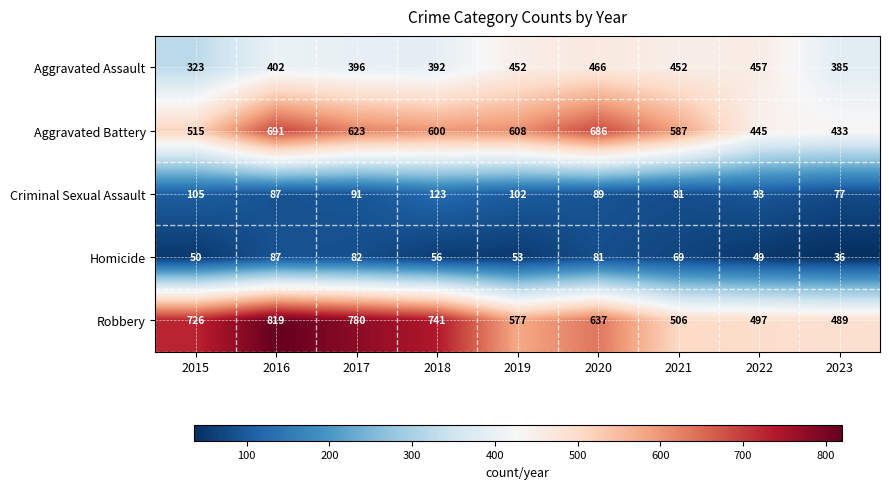

At how many categories does at least one series exceed 198?

9